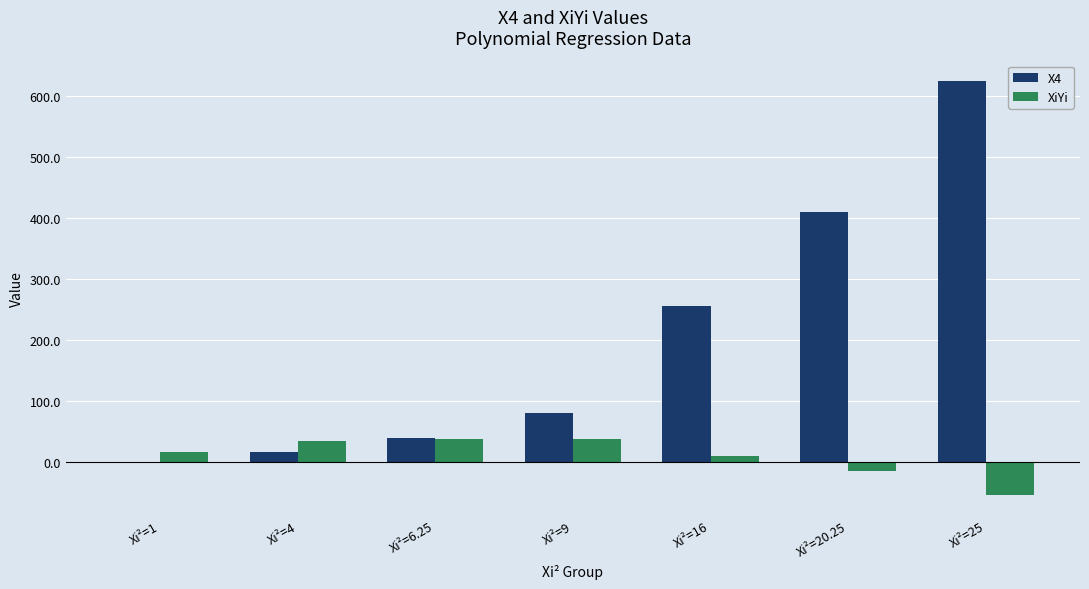

What is the maximum value for X4?

625.0